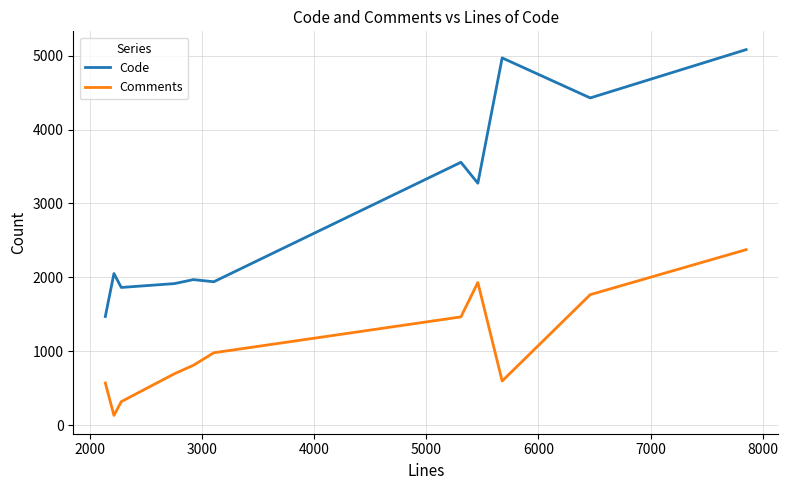

What is the difference between the maximum and minimum values in the Code series?

3608